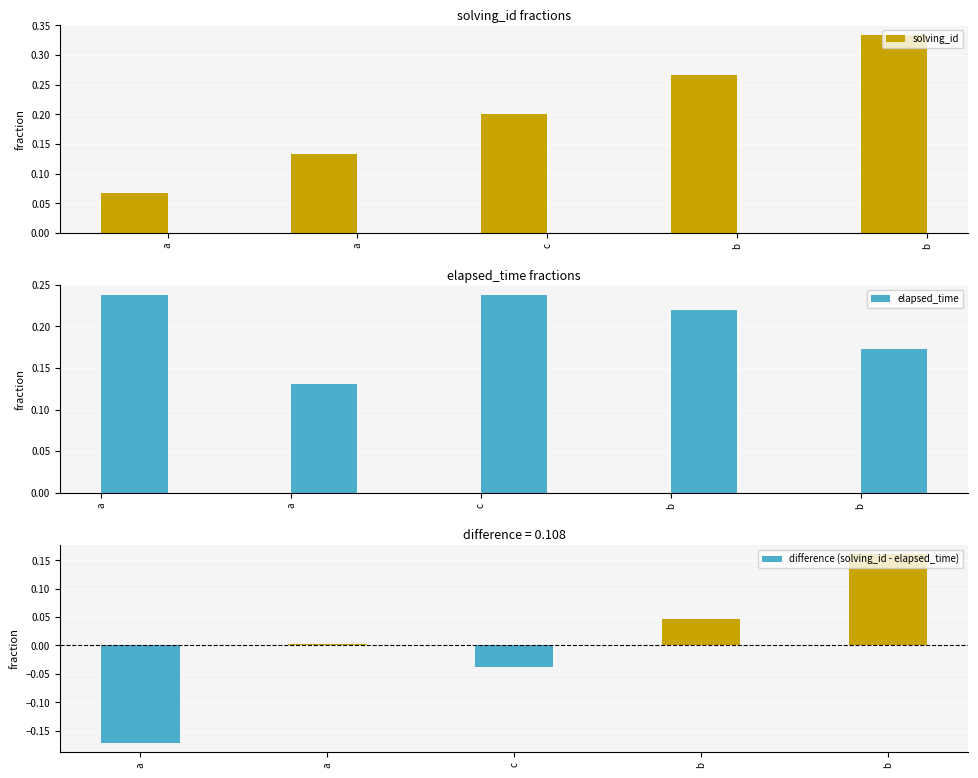

Is it true that solving_id equals 0.1 at a?

True